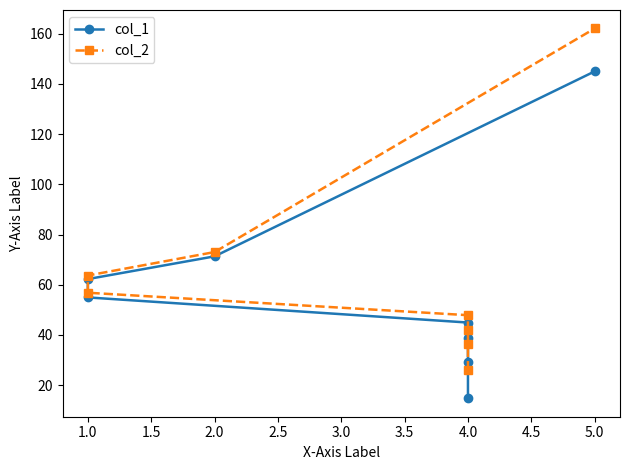

Which series changed the most between 4.0 and 5.0?

col_2